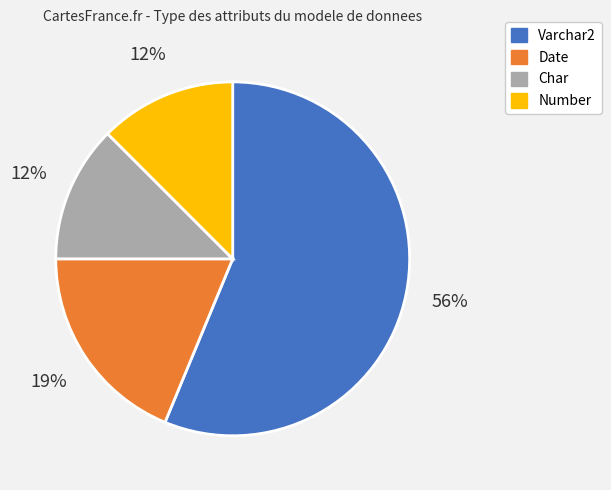

How many segments does this pie chart have?

4